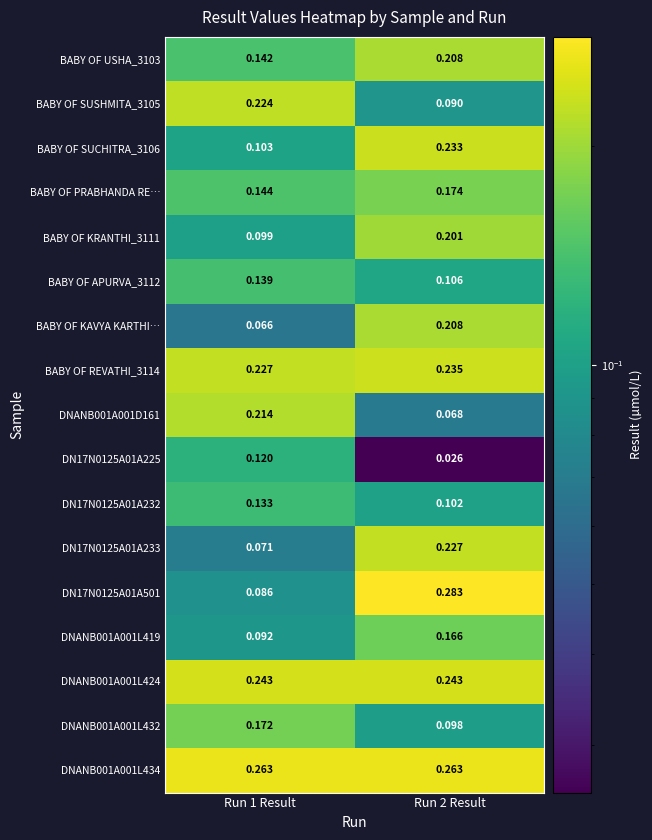

Is the value of DN17N0125A01A225 at Run 2 Result greater than the value of DNANB001A001L434 at Run 1 Result?

No